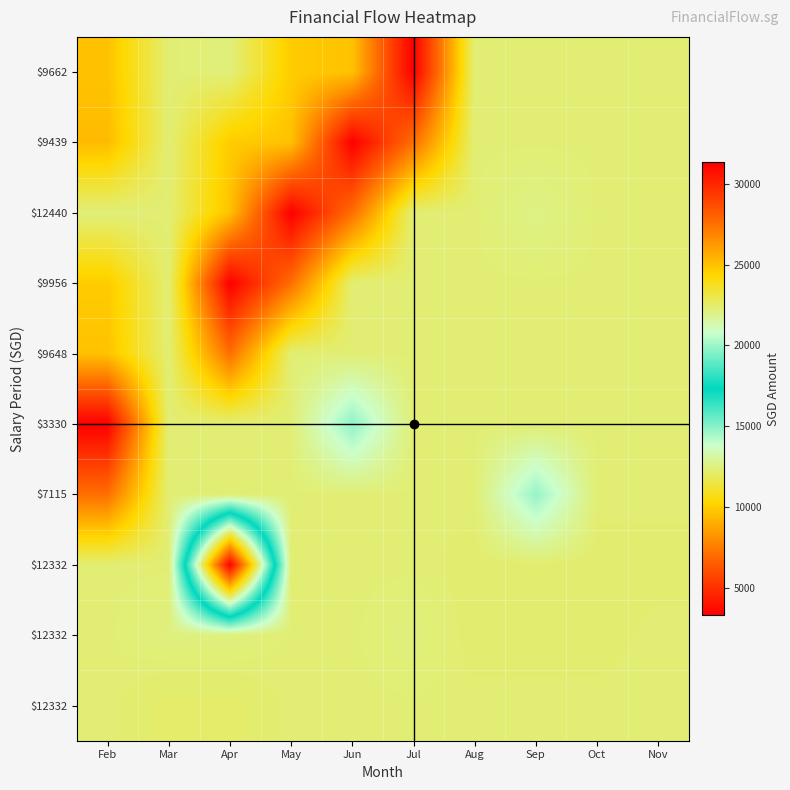

What is the difference between the highest and lowest values at Feb?

9110.3